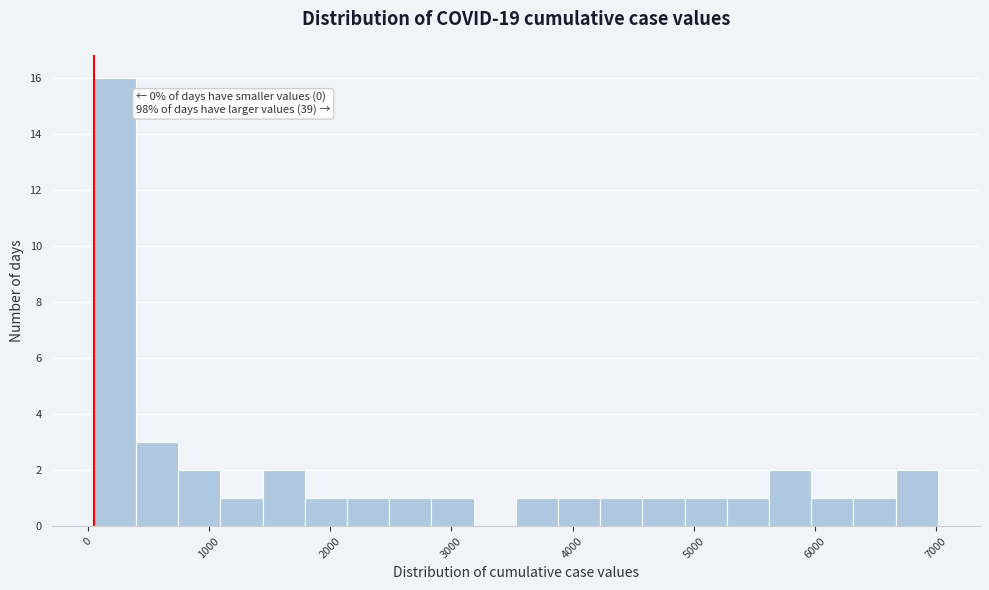

Around what value on the x-axis is the tallest bar? Give the approximate position of its centre, as read against the axis.

200